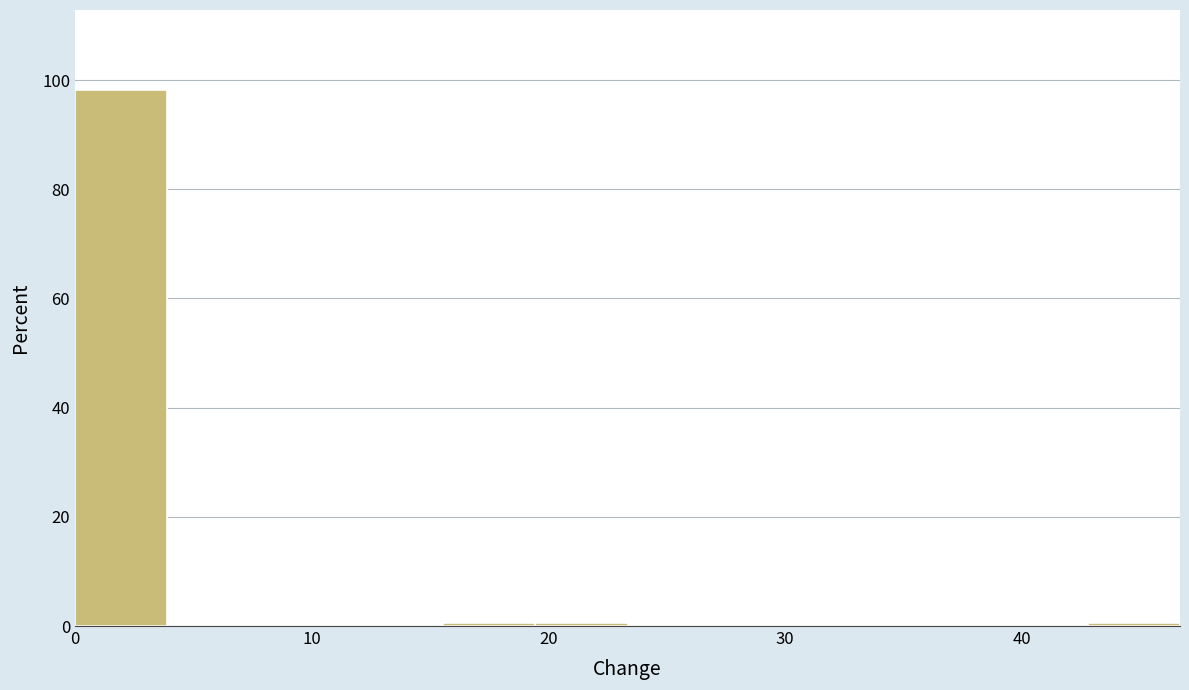

Read against the x-axis, roughly where is the centre of the tallest bar?

2